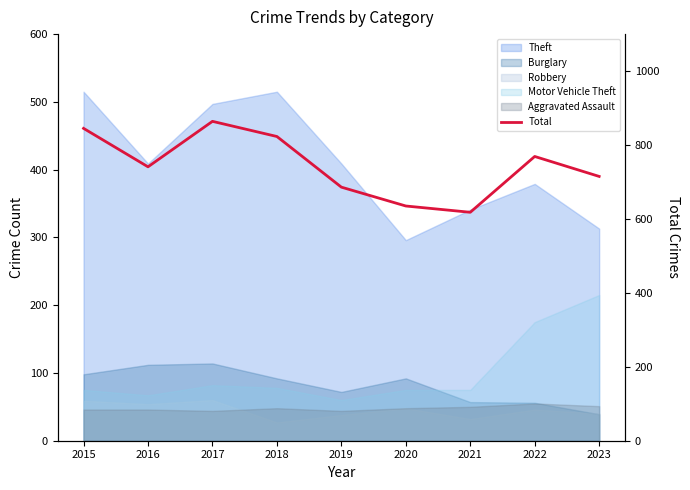

What is the value of the 9th point from the left?

715